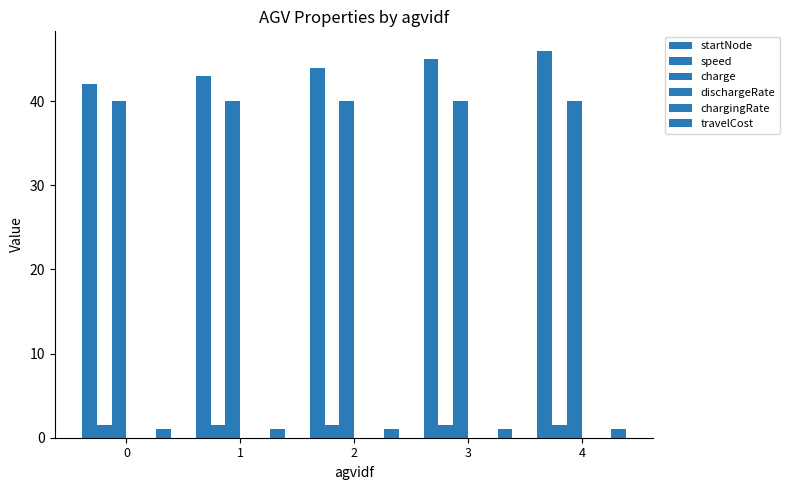

How many groups of bars are there?

5